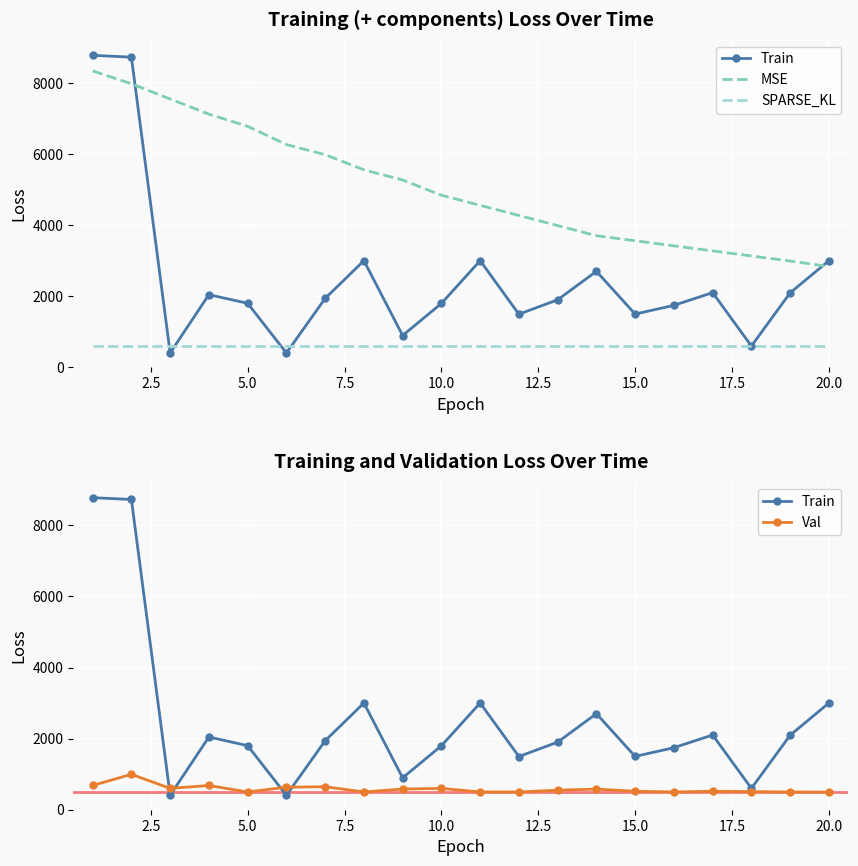

What is the value of the SPARSE_KL point at the 15th from the left?

600.0